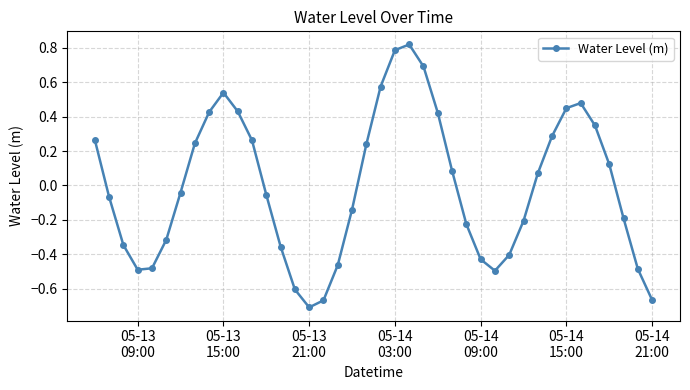

How many points are lower than both their immediate neighbors (excluding endpoints)?

3